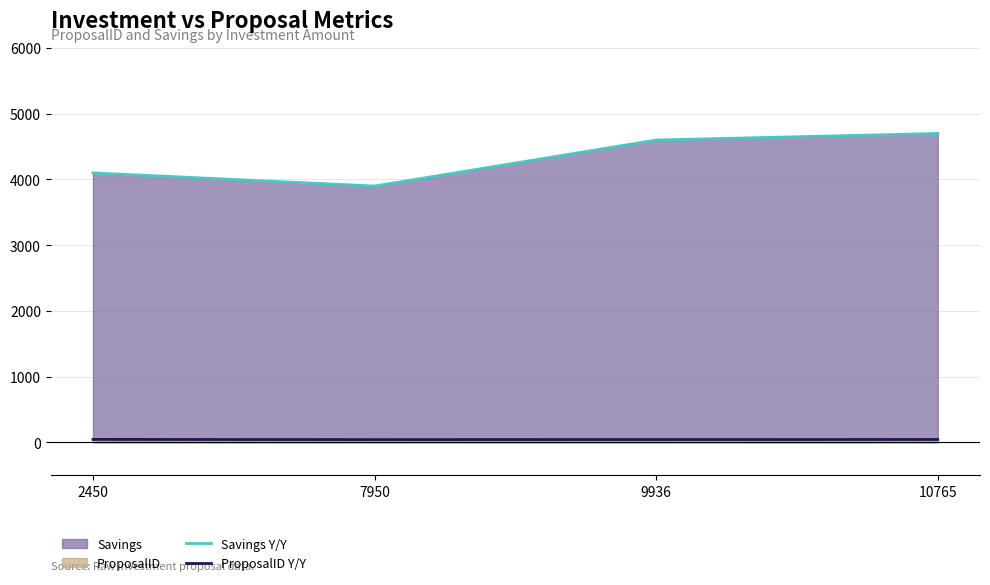

Reading left to right, extract all data points from this chart.

Savings Y/Y: 4100	3900	4600	4700
ProposalID Y/Y: 45	42	43	44